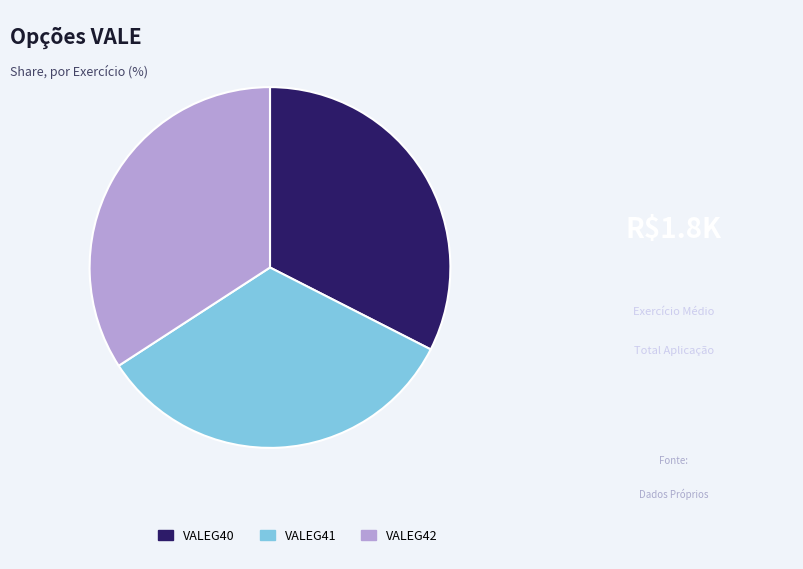

Which has a higher value, VALEG41 or VALEG40?

VALEG41